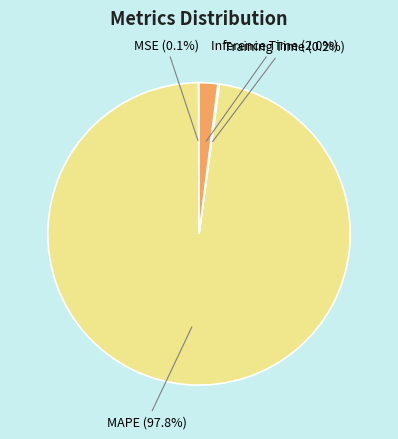

Which category accounts for the majority?

MAPE